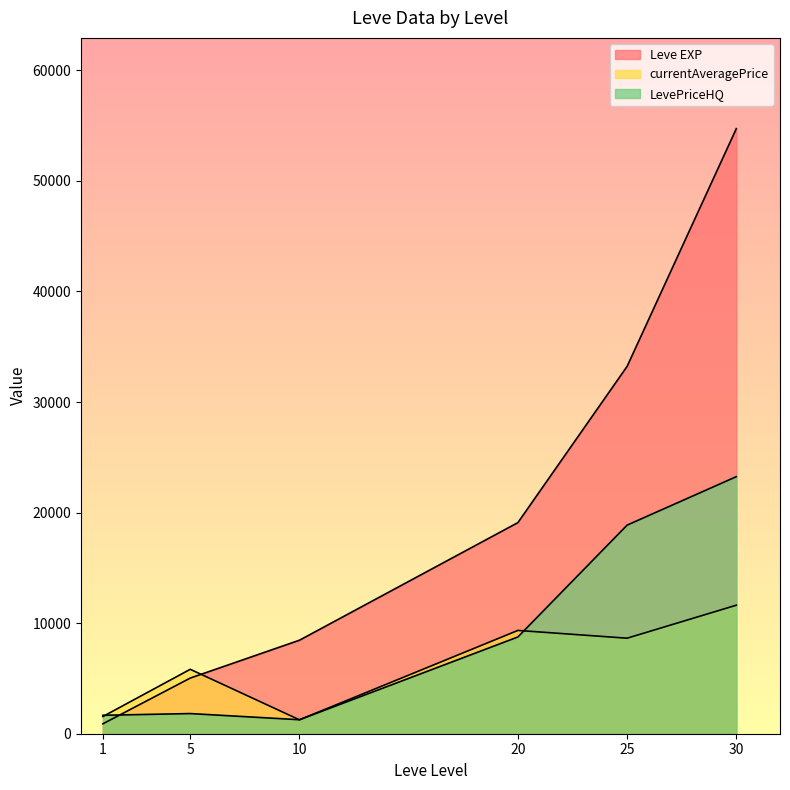

How many intersections are there between Leve EXP and LevePriceHQ?

1